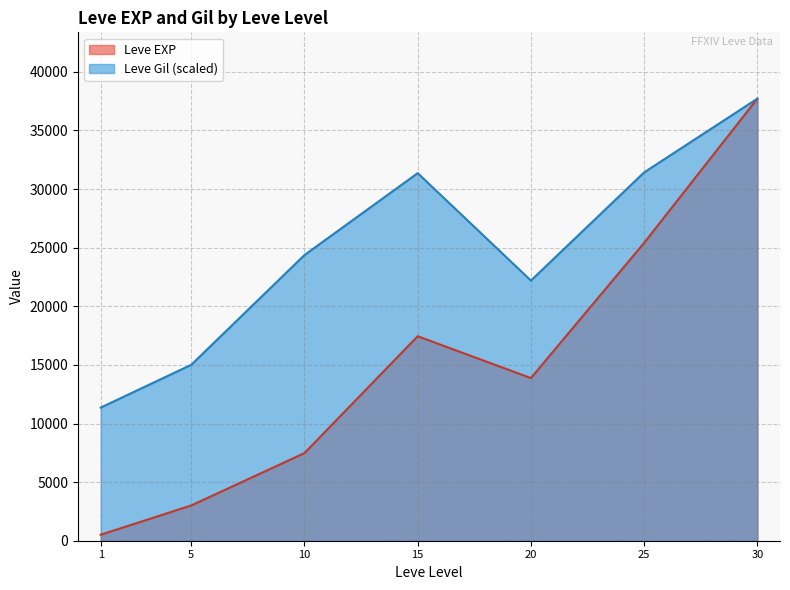

True or false: Leve EXP has a value of 25250 at 25.

True